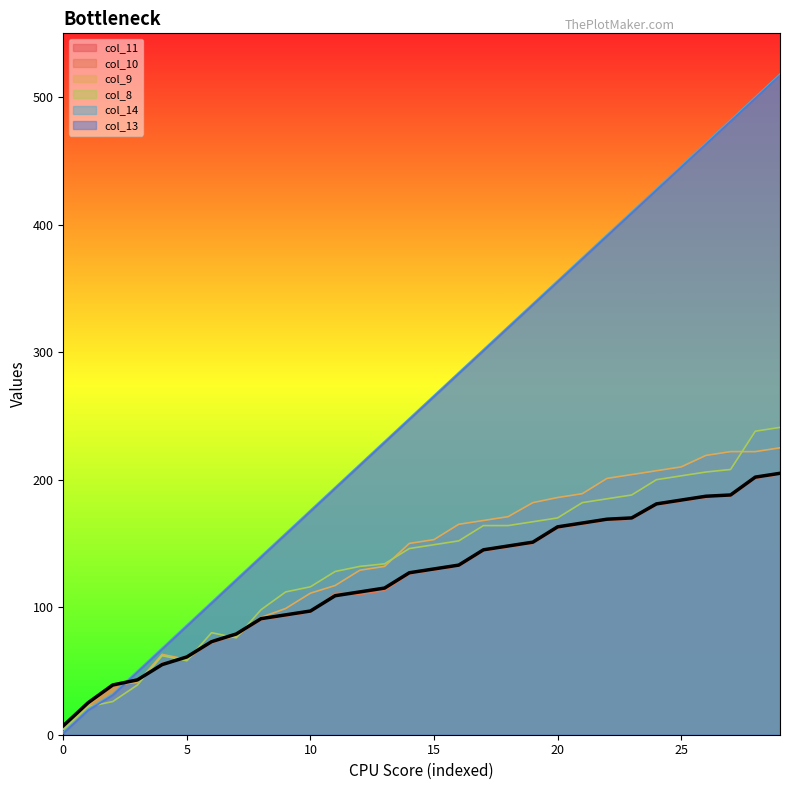

What is the greatest value displayed?

518